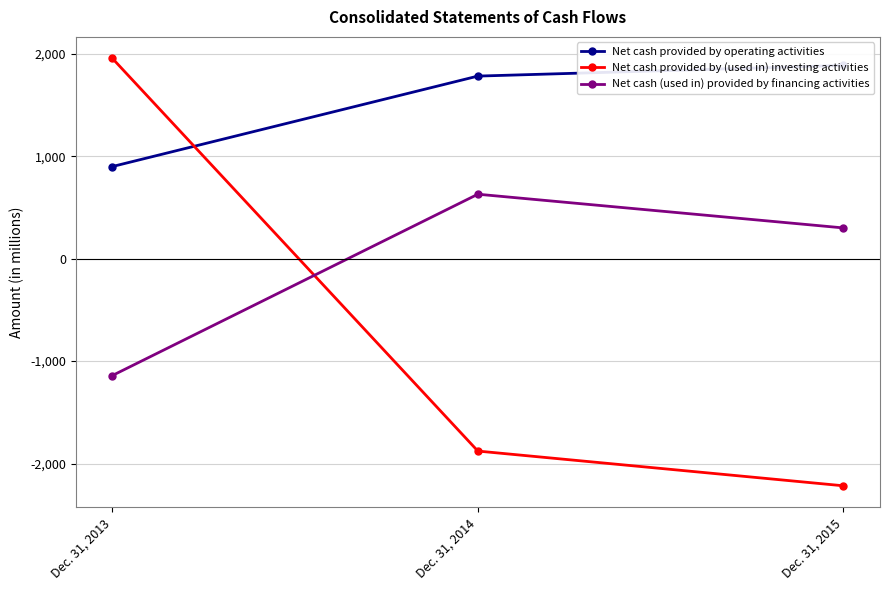

Does the chart have visible grid lines?

Yes